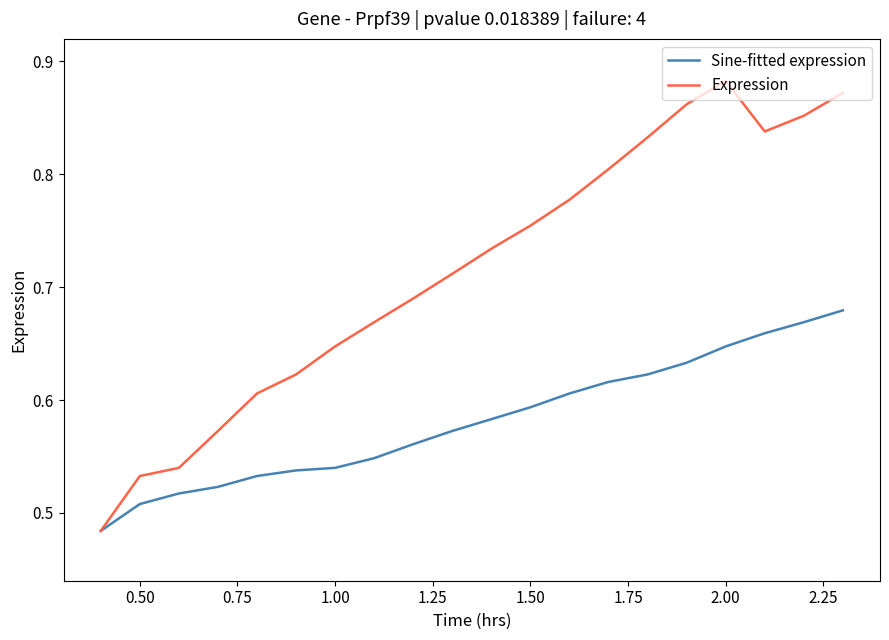

In Expression, how many points are lower than both neighbors (excluding endpoints)?

1